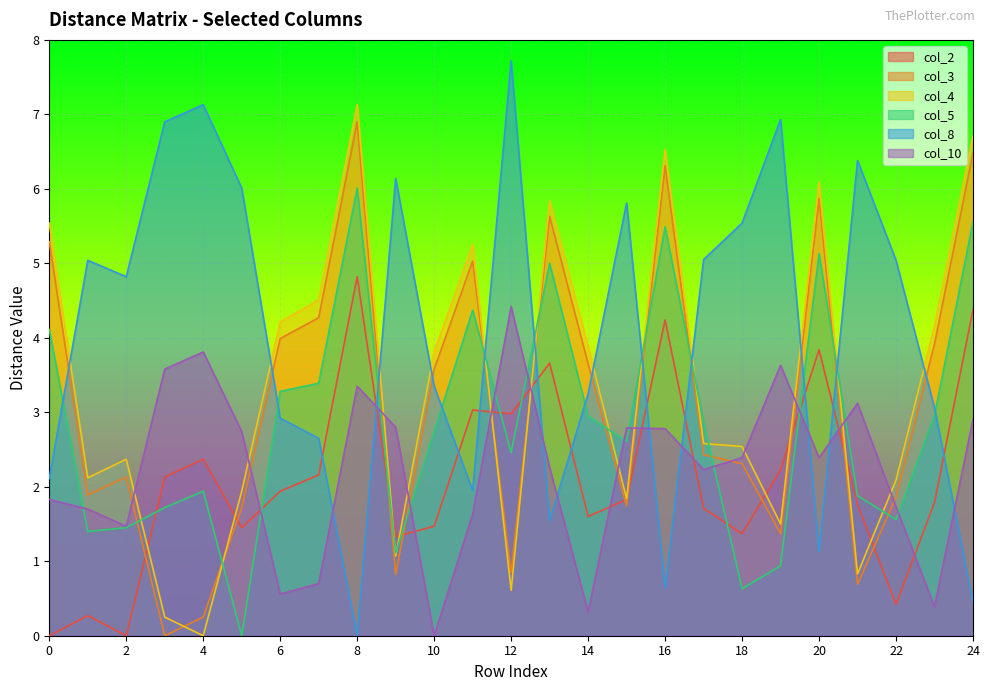

What is the total value across all series at 3?

14.6